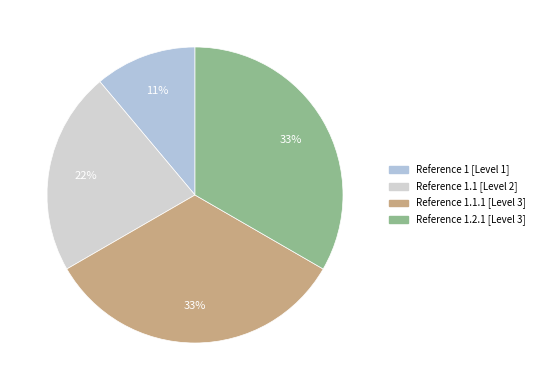

Which category has the smallest portion of the pie?

1